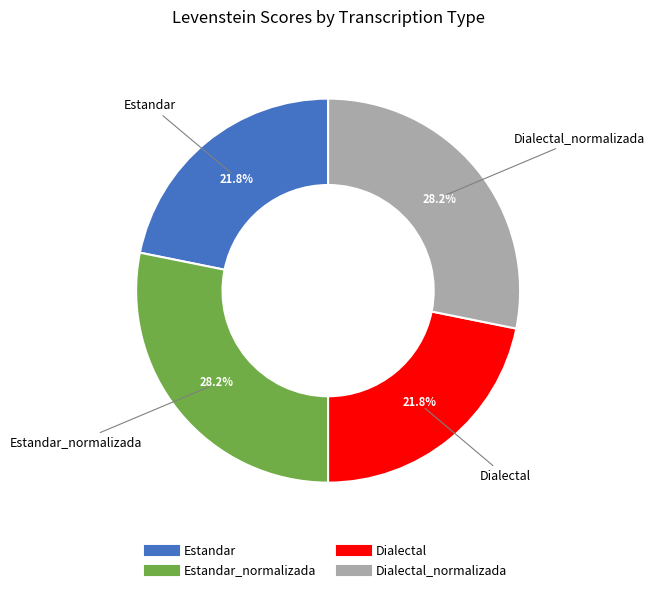

Does any single category account for the majority?

No